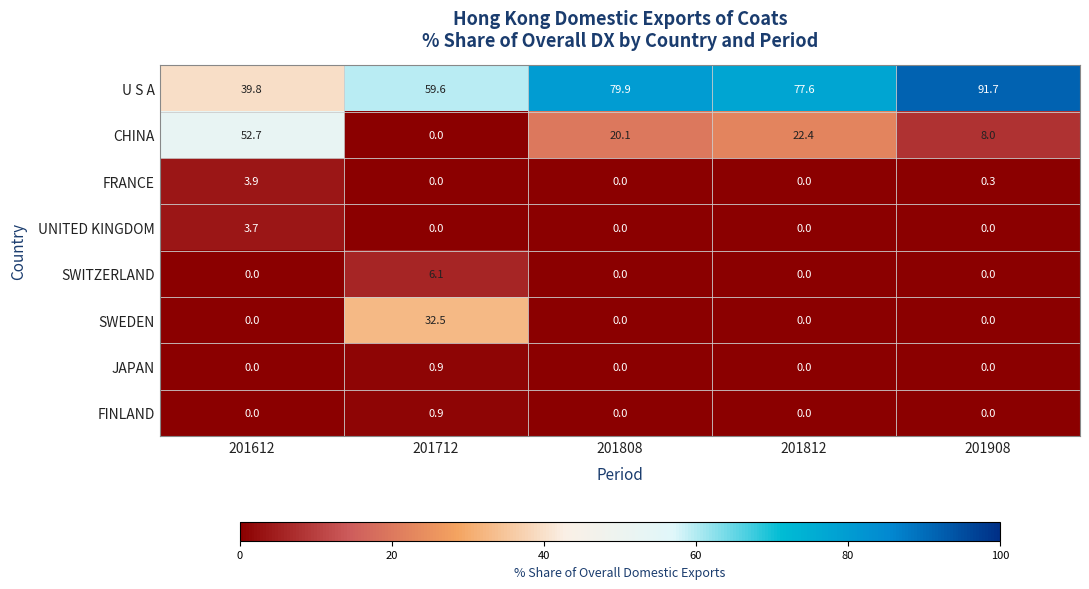

What is the spread (max minus min) of values at 201612?

52.7